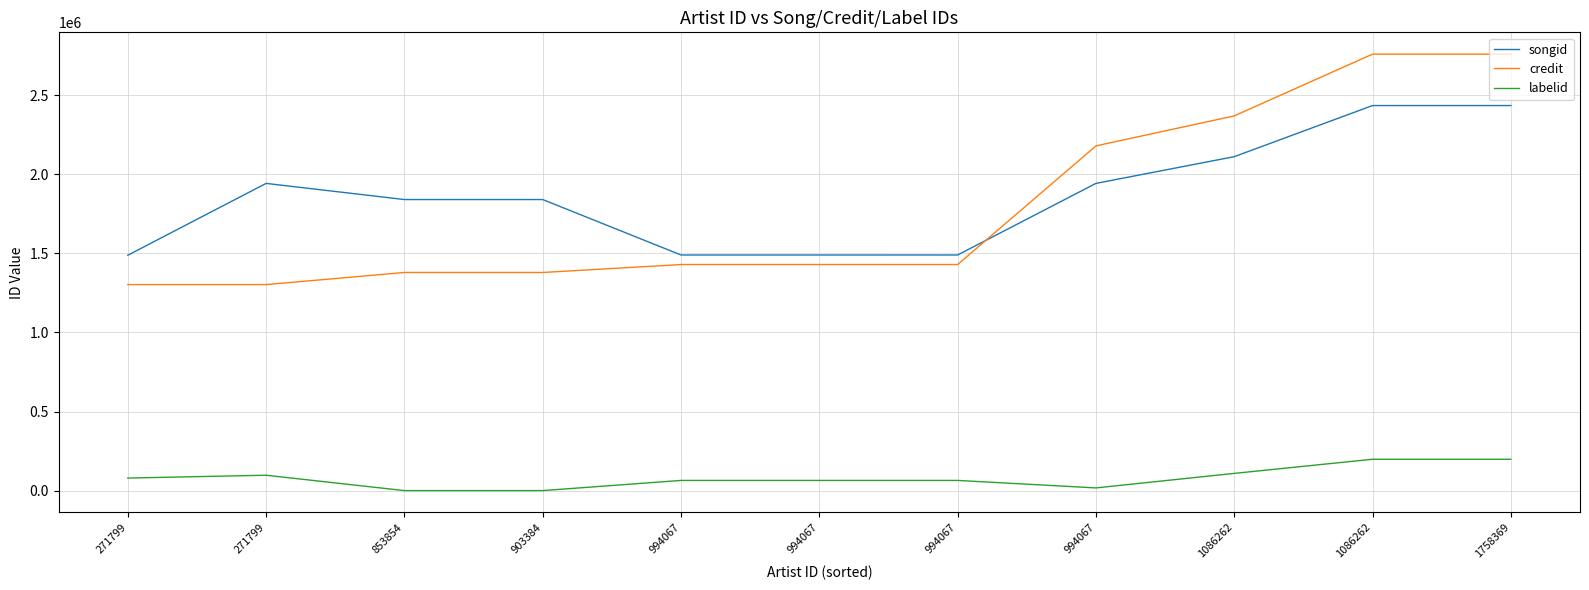

Where is labelid nearest to the value 99053?

271799